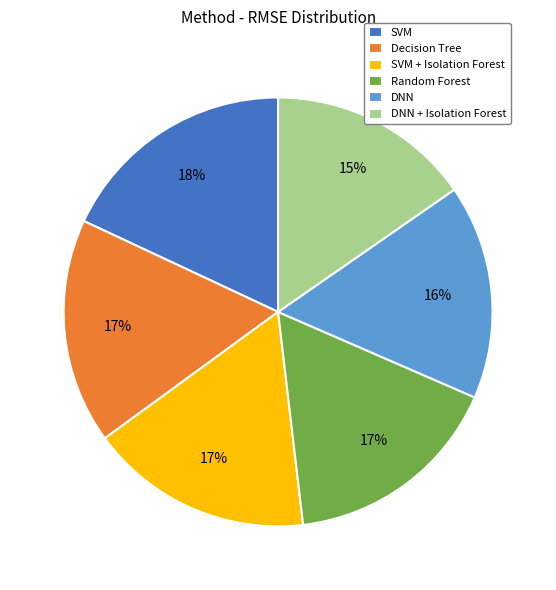

Count the number of slices in the pie.

6